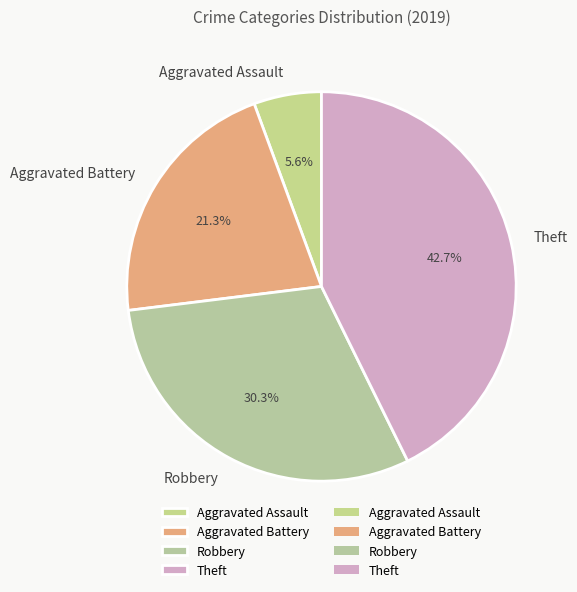

How many slices are in this pie chart?

4